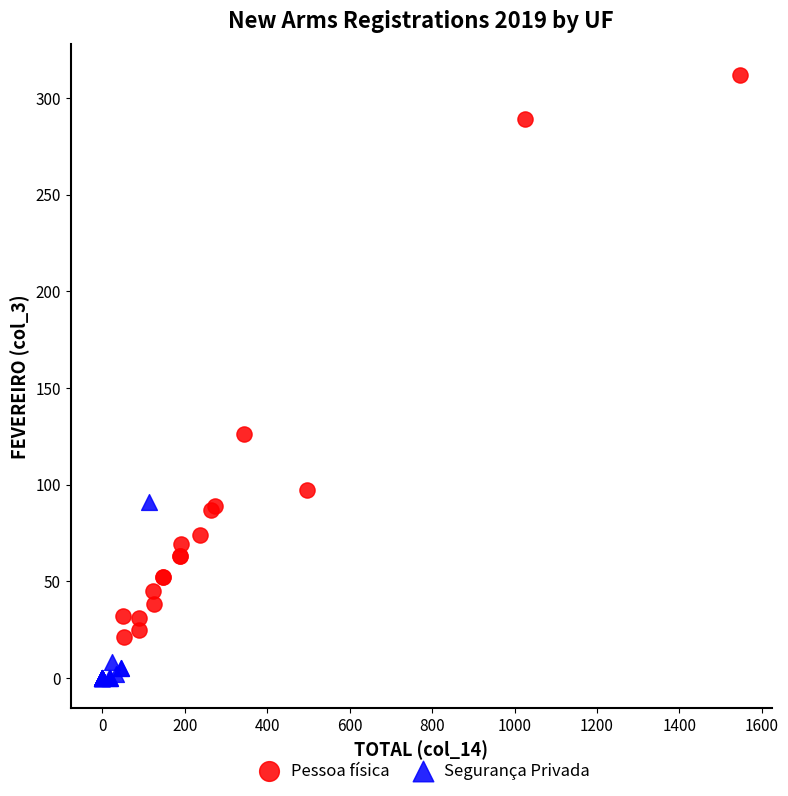

Which series has the widest spread of Y values?

Pessoa física